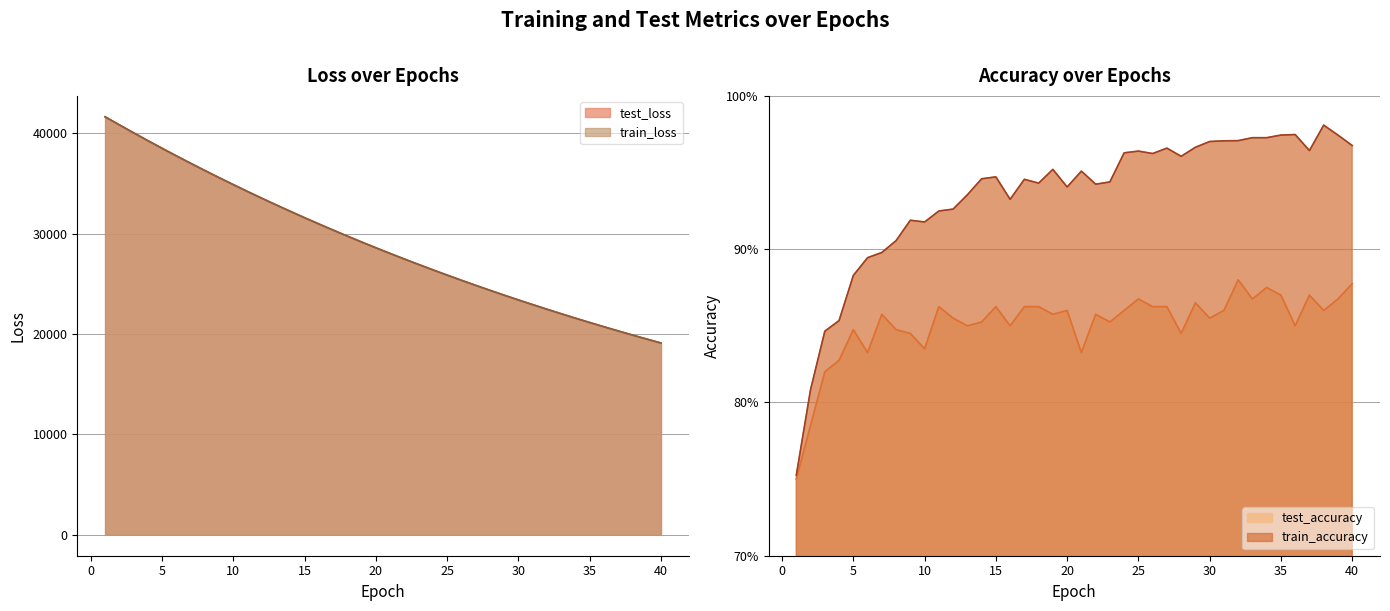

What is the sum of the test_loss values at 8 and 16?

67289.8